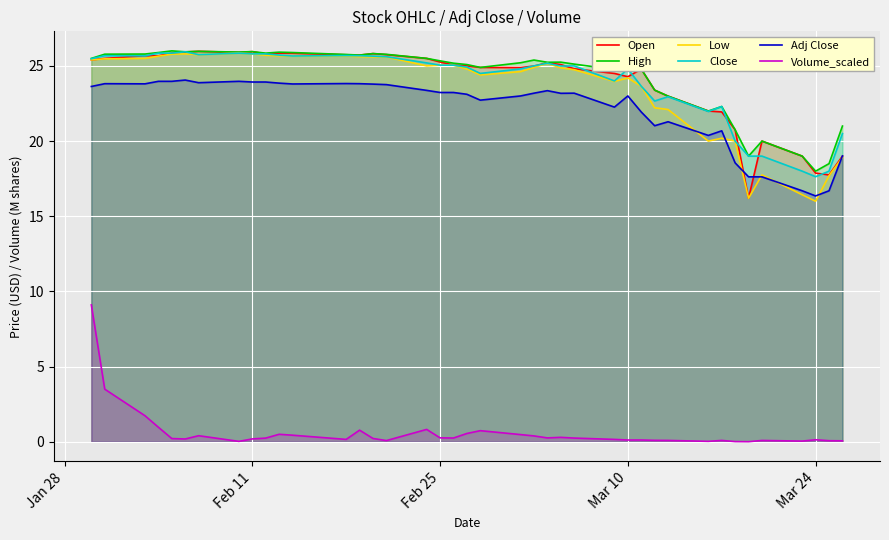

What is the maximum value shown in the chart?

26.0